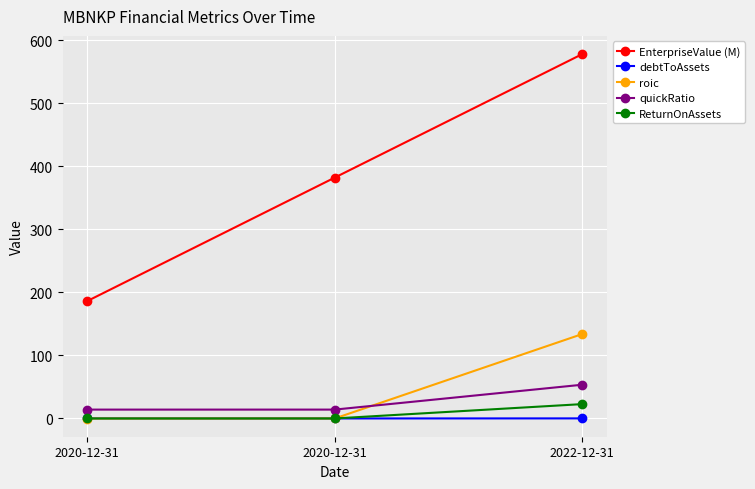

How many distinct data groups are displayed?

5